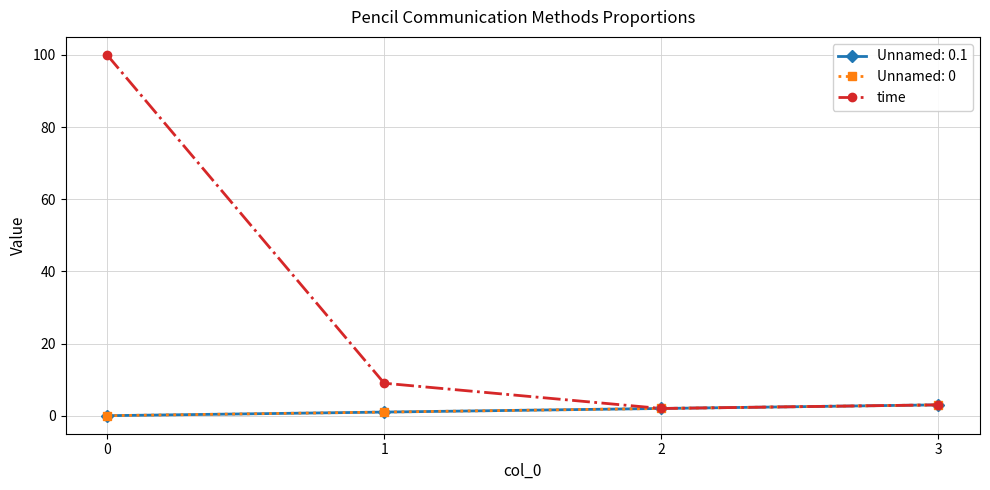

Does the chart have visible grid lines?

Yes